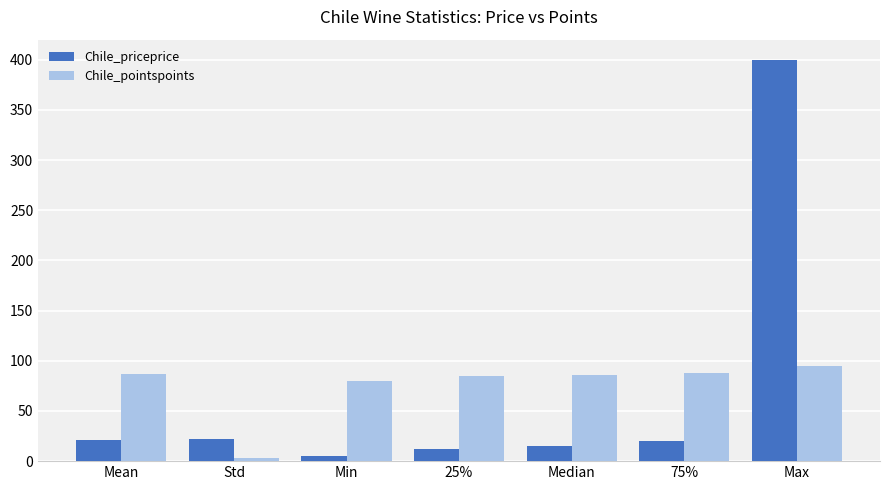

What value does the Chile_priceprice series have at Min?

5.0